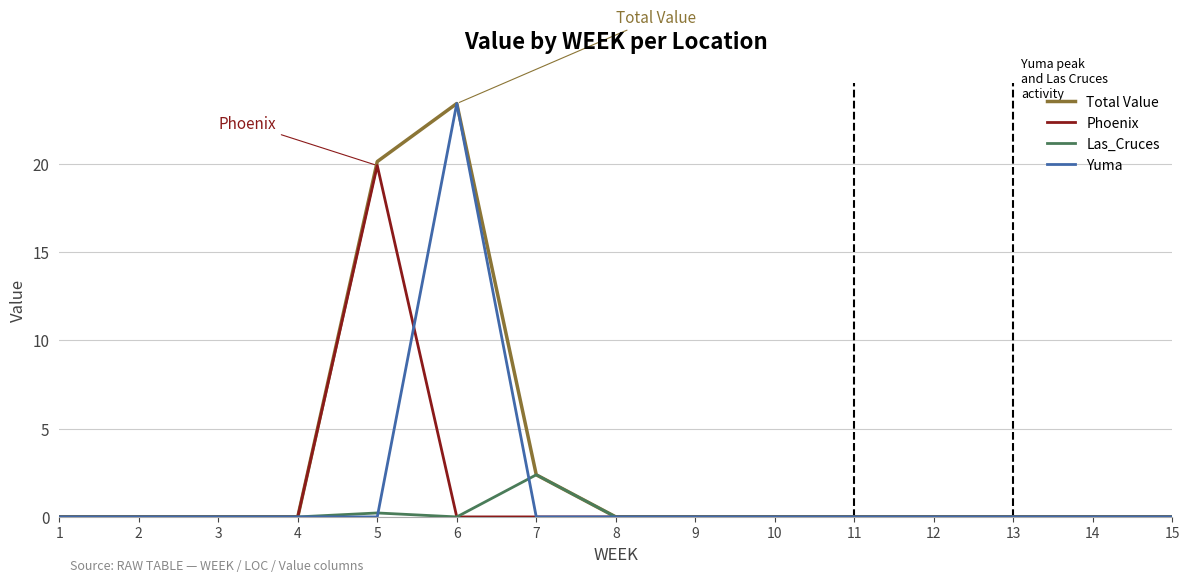

Which series has the largest total across all categories?

Total Value